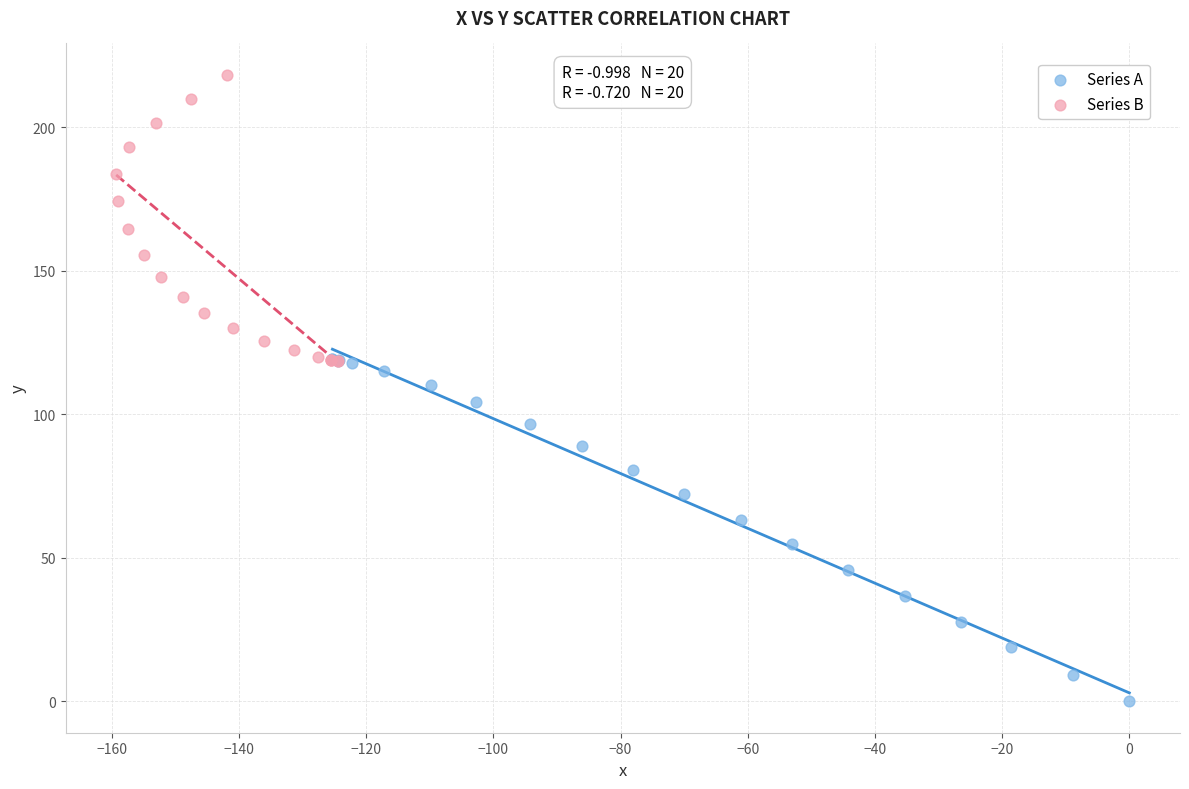

What are all the series names shown in the legend?

Series A, Series B